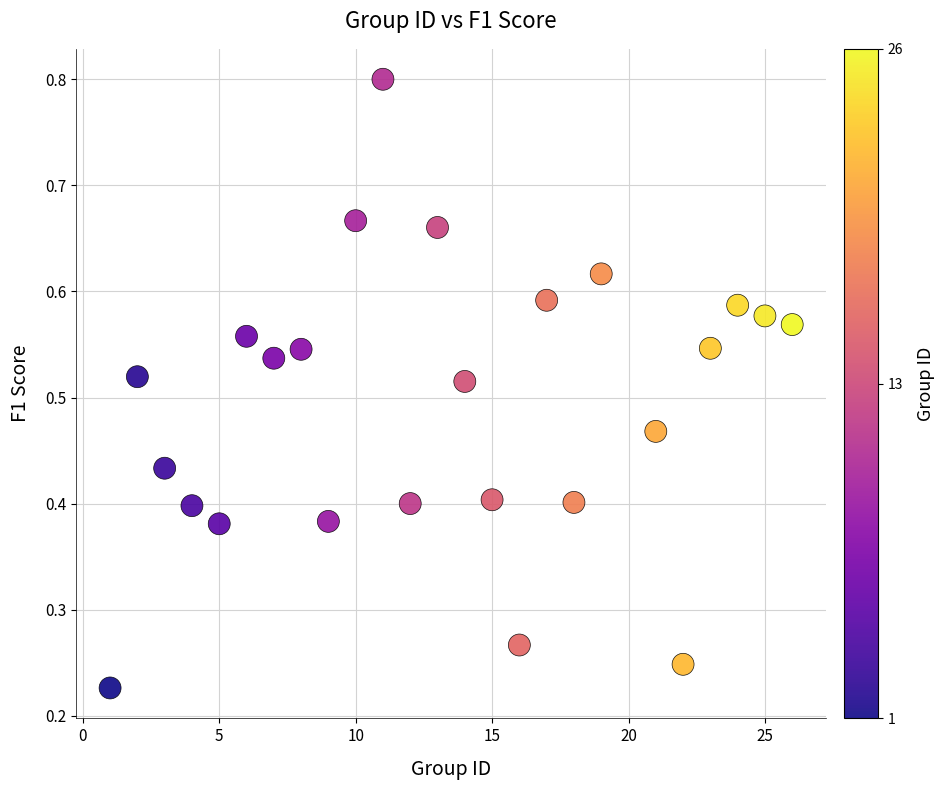

What is the range of X values (max minus min)?

25.0